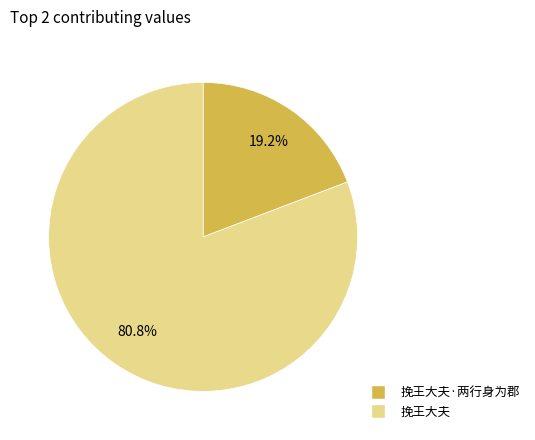

Is there any slice that represents more than half of the pie?

Yes